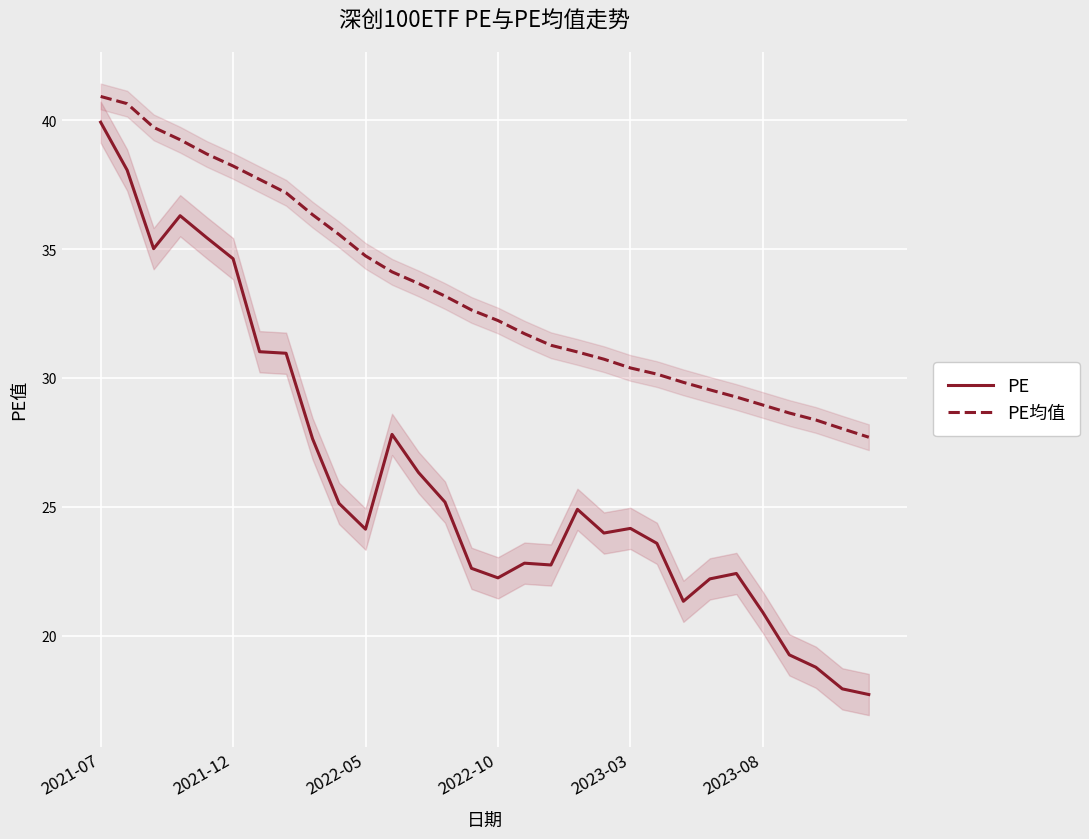

What is the minimum value for PE均值?

27.7